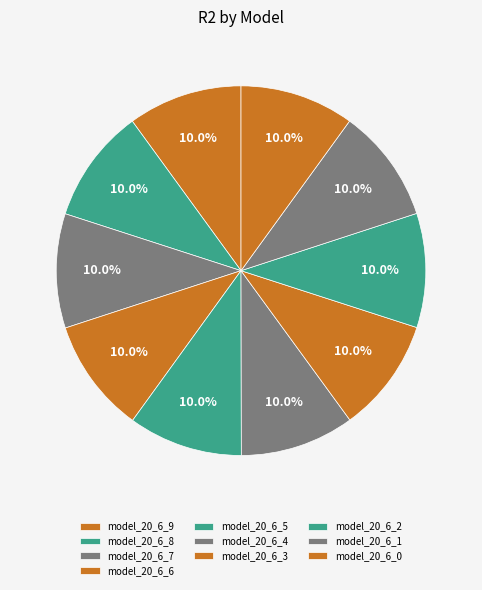

Rank the categories by value from highest to lowest.

model_20_6_9, model_20_6_8, model_20_6_7, model_20_6_6, model_20_6_5, model_20_6_4, model_20_6_3, model_20_6_2, model_20_6_1, model_20_6_0